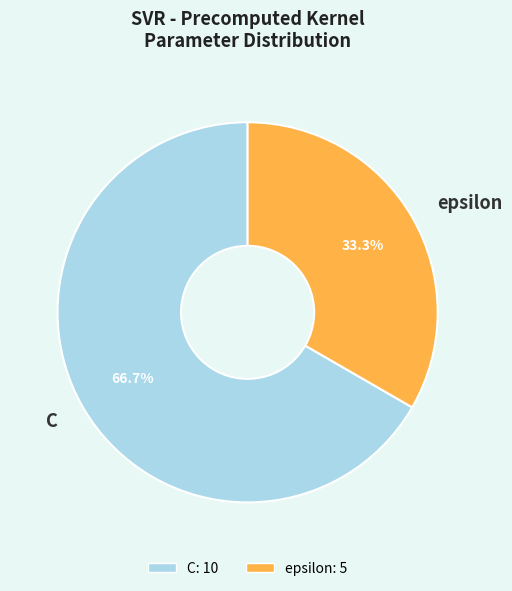

The epsilon slice represents 33% of the pie. True or false?

True